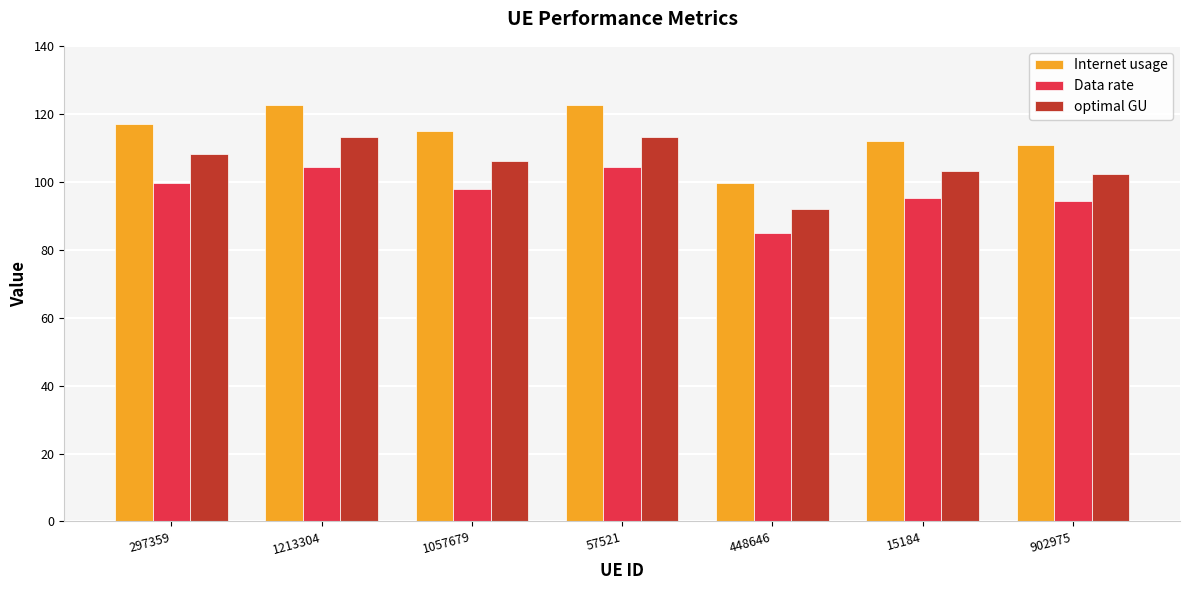

Which series has the widest spread of values?

Internet usage